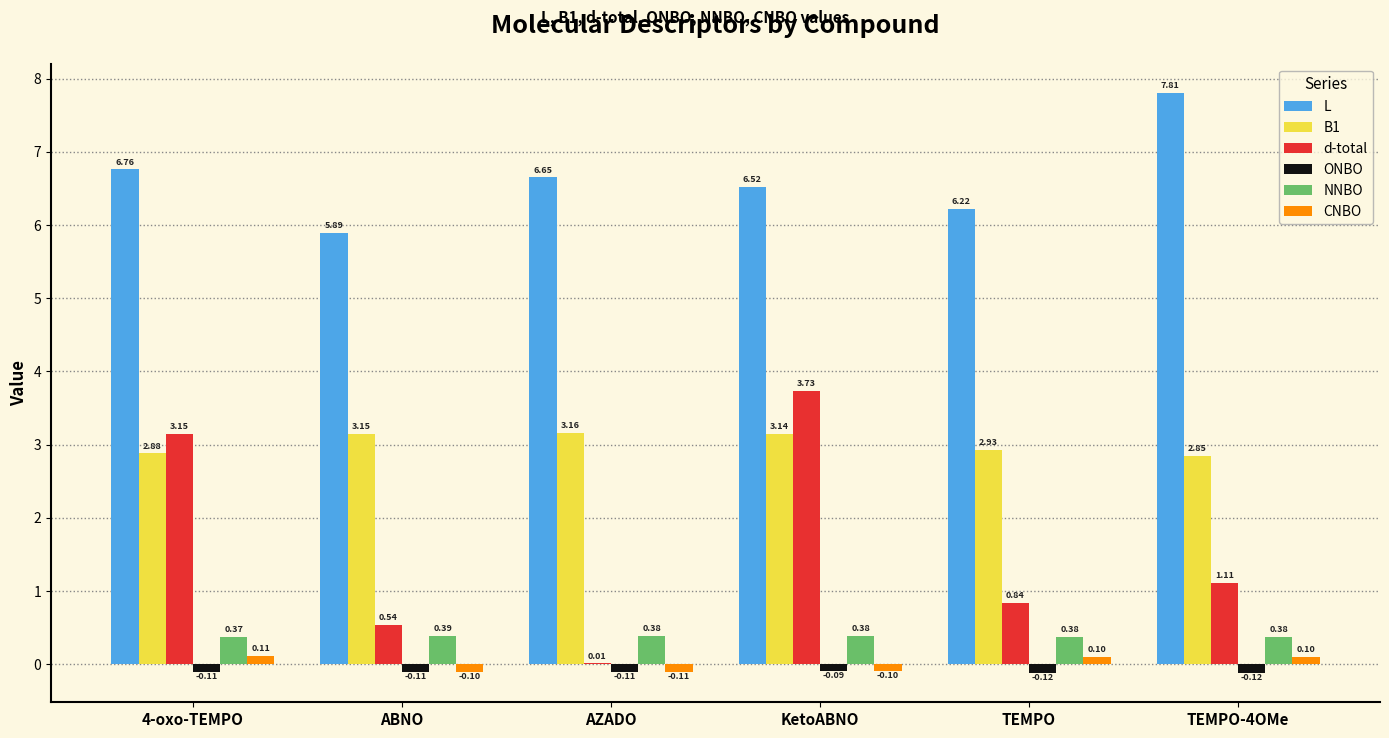

What is the spread (max minus min) of values at TEMPO-4OMe?

7.9